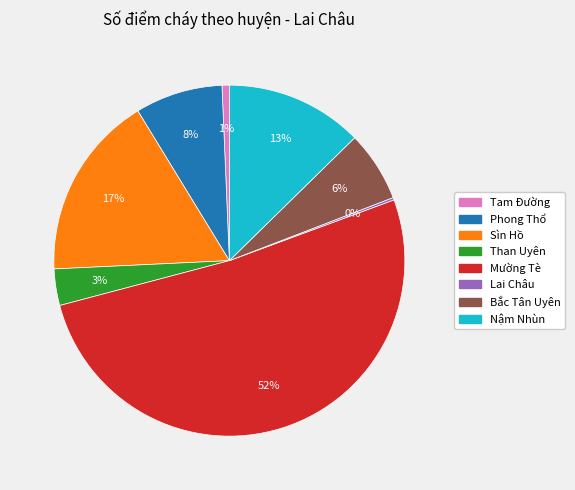

The Than Uyên slice represents 3% of the pie. True or false?

True